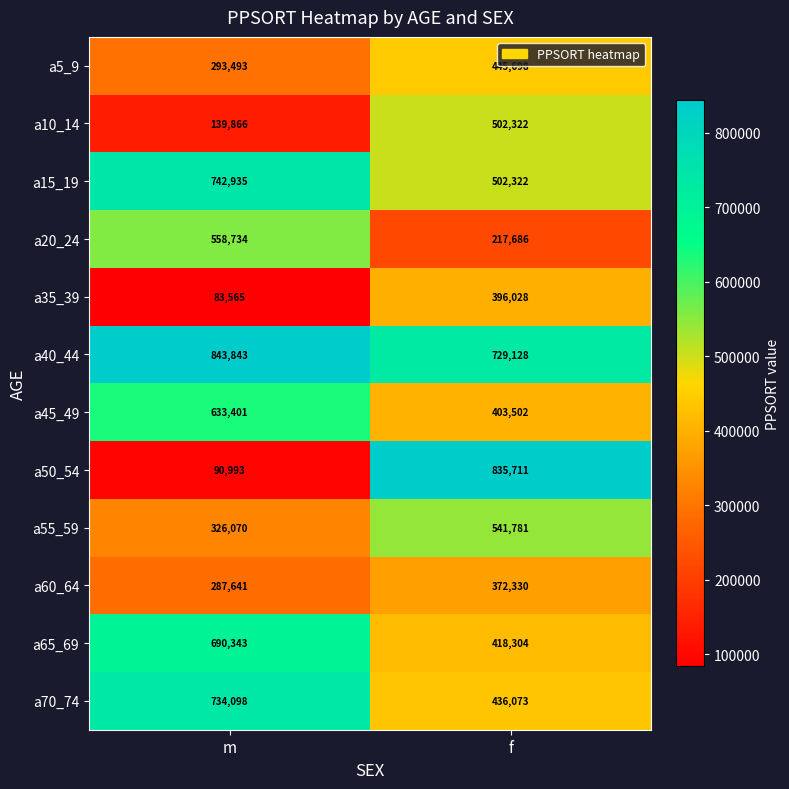

At which label is a5_9 closest to 369595?

m